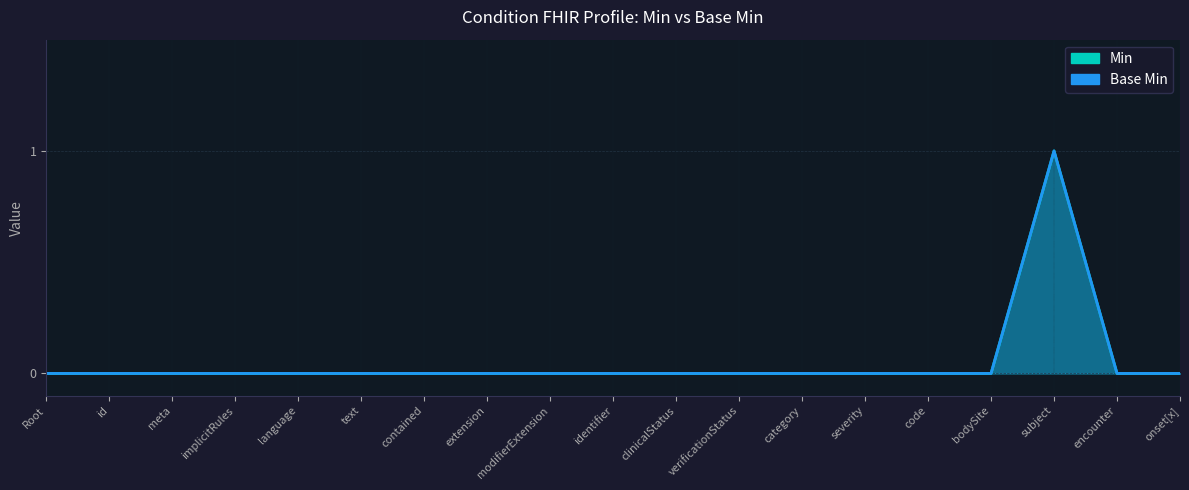

True or false: Min and Base Min cross at least once.

False